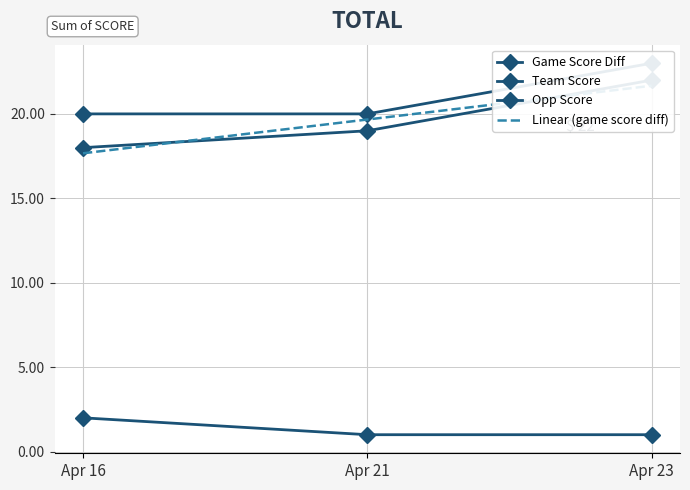

True or false: game_score_diff has a value of 5 at Apr 23.

False